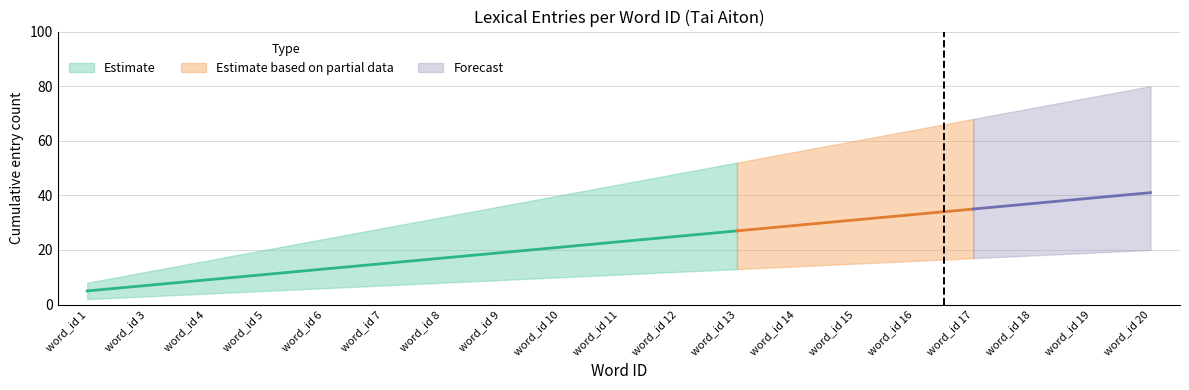

How many data points in median are less than 23?

9